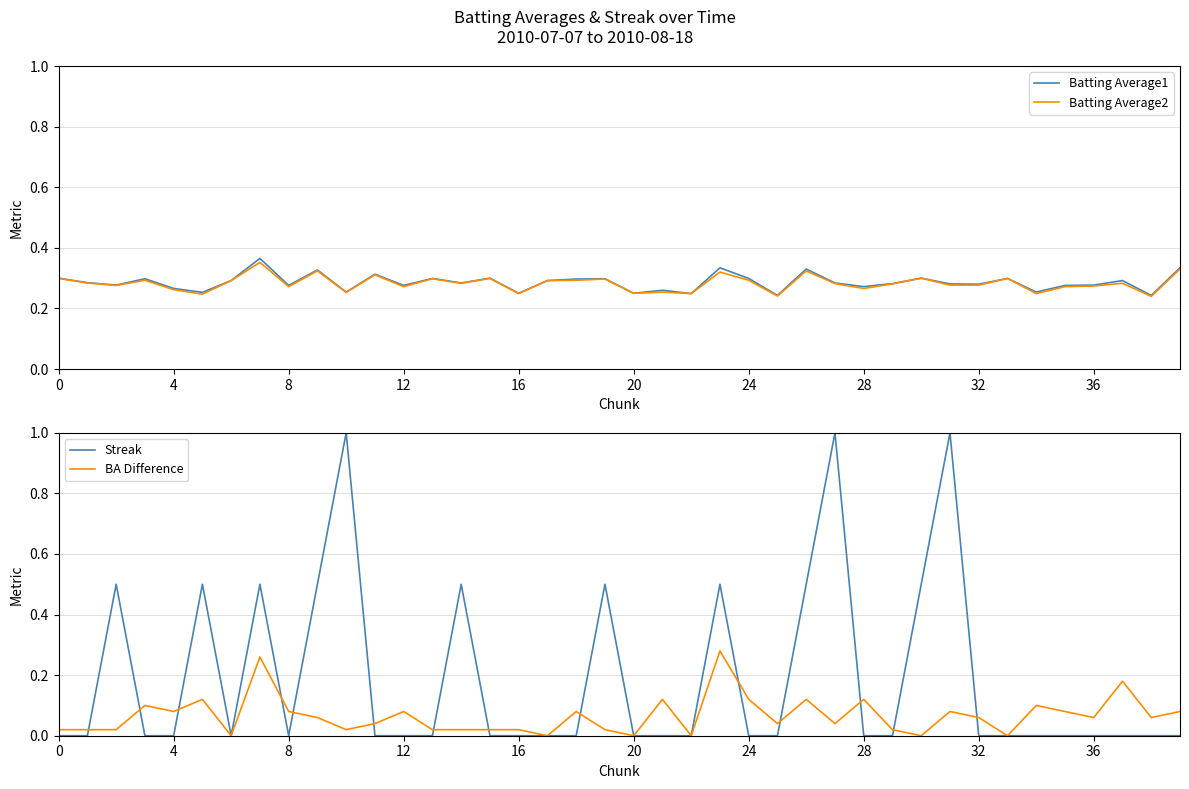

The value of Batting Average1 at 14 is 0.3. True or false?

True